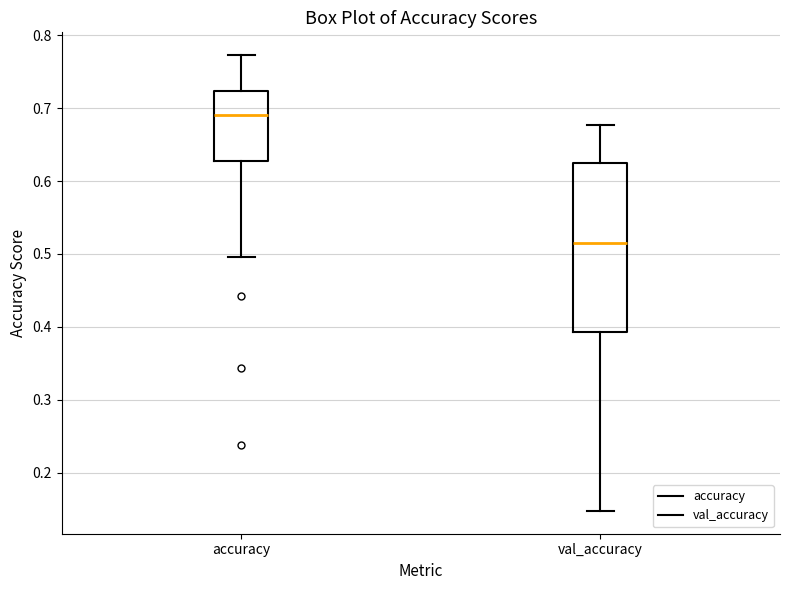

Where does the lower whisker of the box for accuracy end on the y-axis? The values are not printed on the chart, so give them approximately, as read against the axis.

0.50